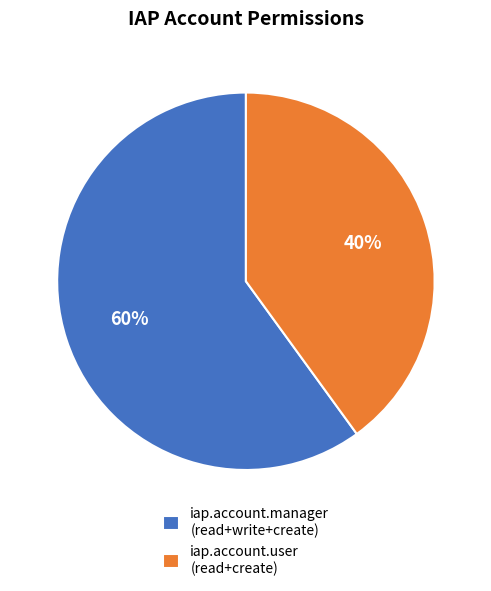

What is the majority slice?

iap.account.manager